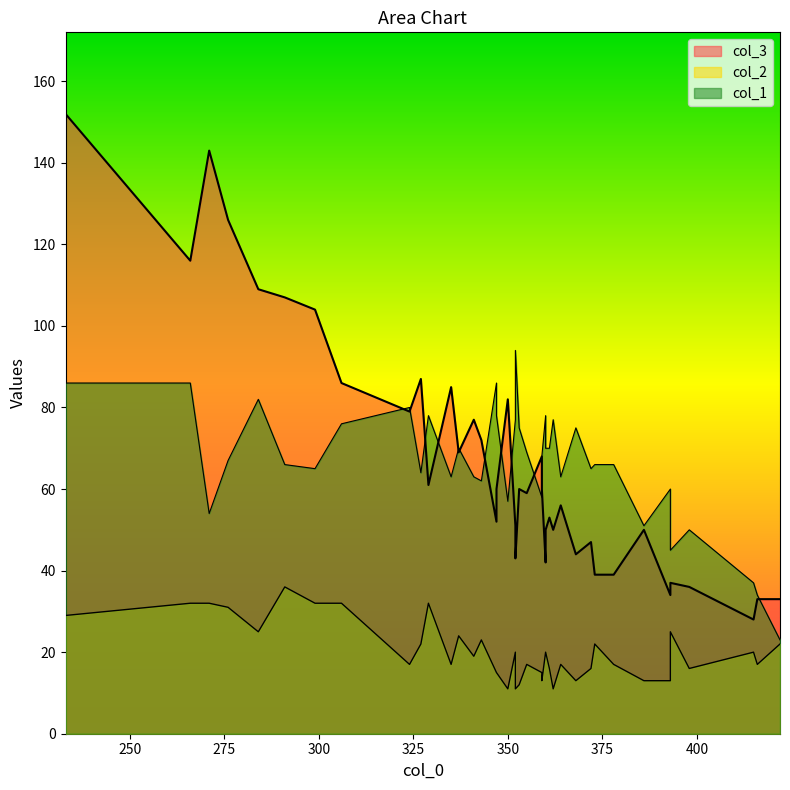

The col_3 series shows 72 at 8. True or false?

False